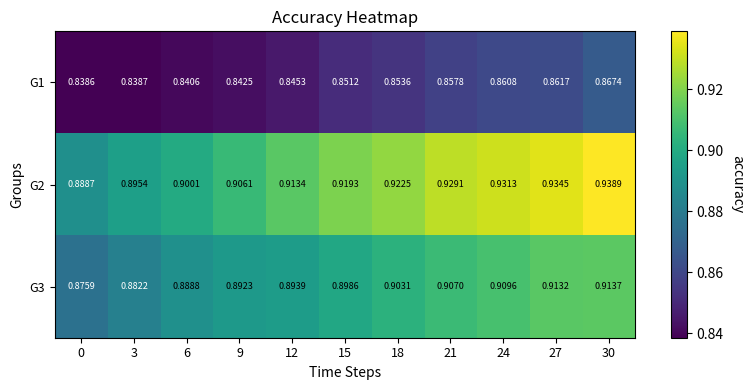

Is the value of G3 at 3 greater than the value of G2 at 6?

No